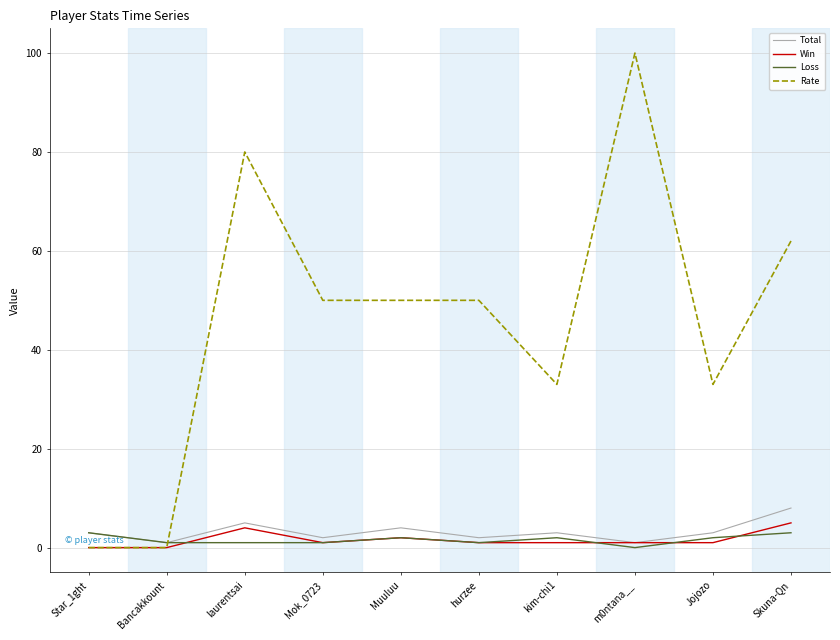

At which category does Win reach its first local peak?

laurentsai